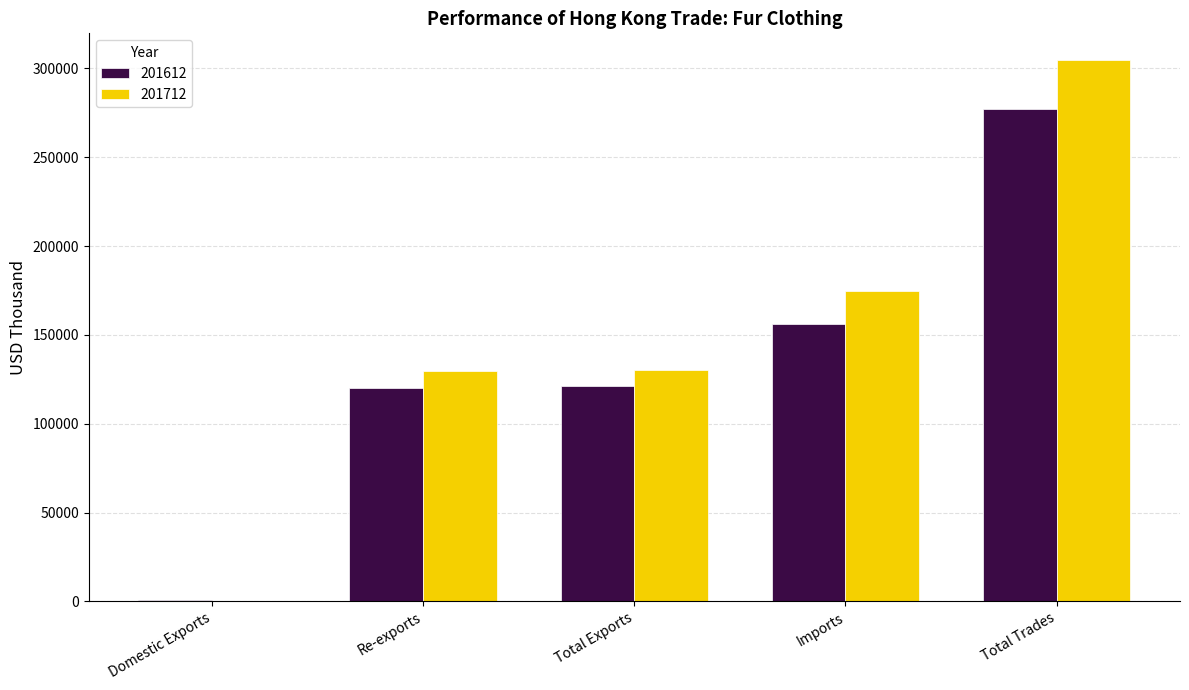

How many groups of bars are there?

5